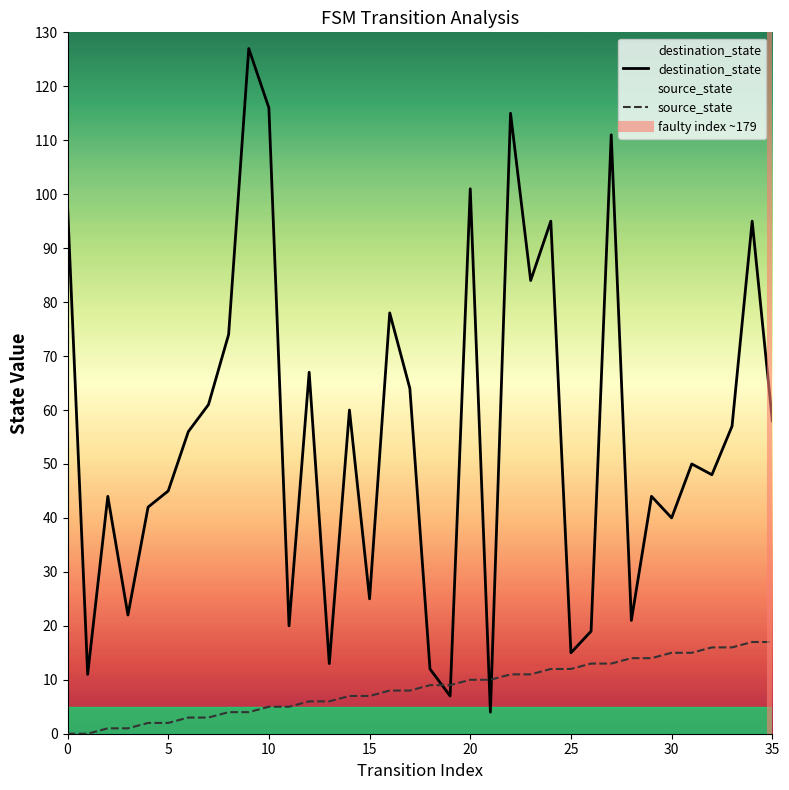

Where is destination_state nearest to the value 65?

17